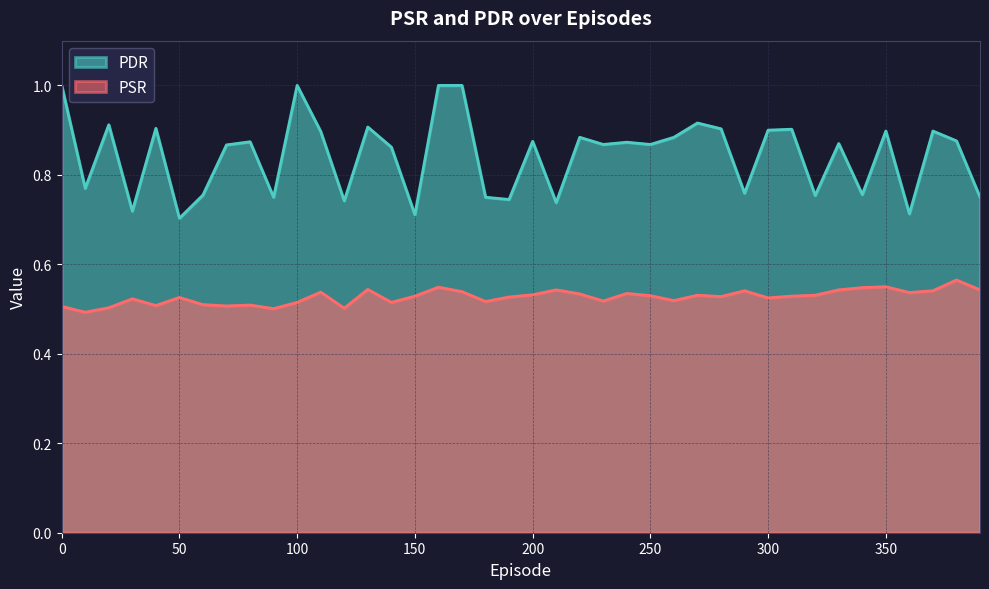

What is the value of the PSR point at the 21st from the left?

0.5